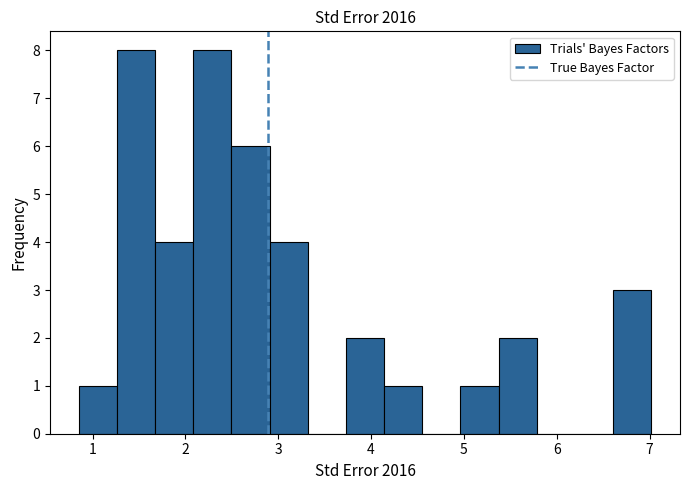

Reading left to right, transcribe this chart: for each bar, give the range it covers on the x-axis and its height. Neither the bar edges nor the heights are printed on the chart, so give them approximately, as read against the axes.

0.9 to 1.3: 1
1.3 to 1.7: 8
1.7 to 2.1: 4
2.1 to 2.5: 8
2.5 to 2.9: 6
2.9 to 3.3: 4
3.3 to 3.7: 0
3.7 to 4.1: 2
4.1 to 4.6: 1
4.6 to 5.0: 0
5.0 to 5.4: 1
5.4 to 5.8: 2
5.8 to 6.2: 0
6.2 to 6.6: 0
6.6 to 7.0: 3